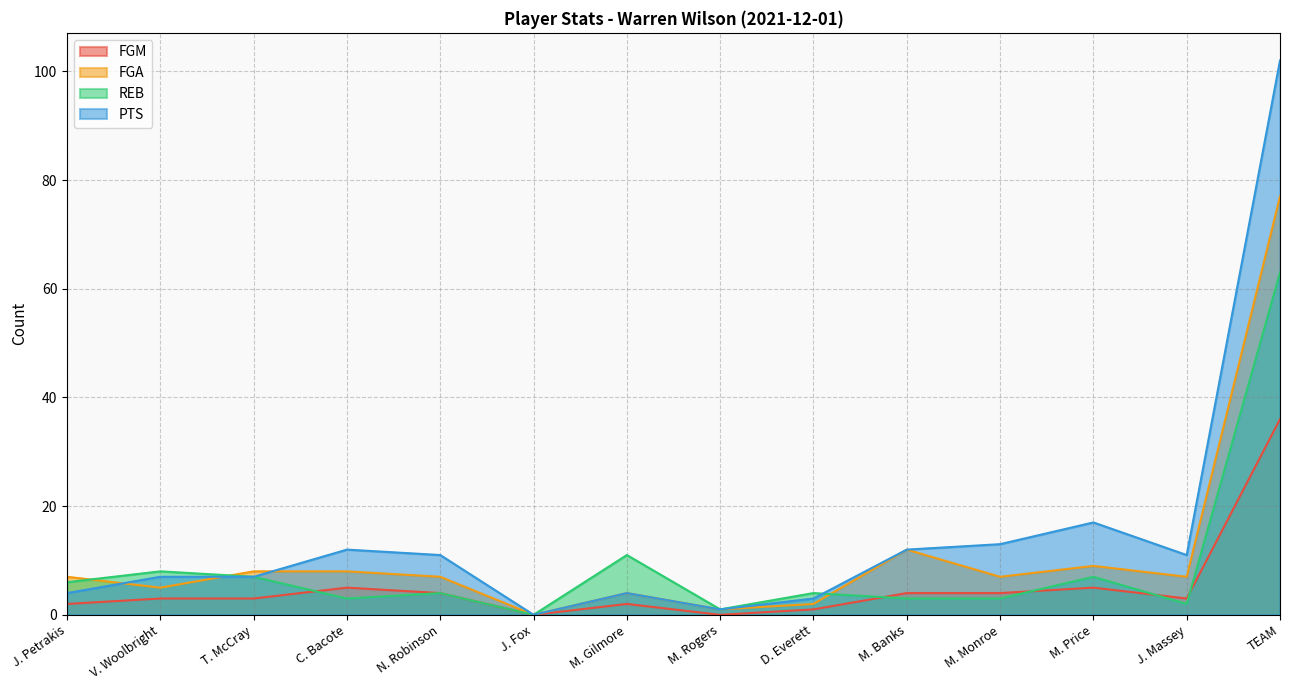

What position from the right is M. Banks?

5